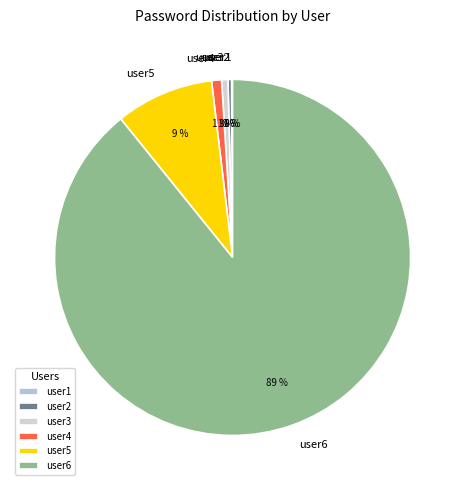

To the nearest percent, what percentage of the pie is user3?

1%